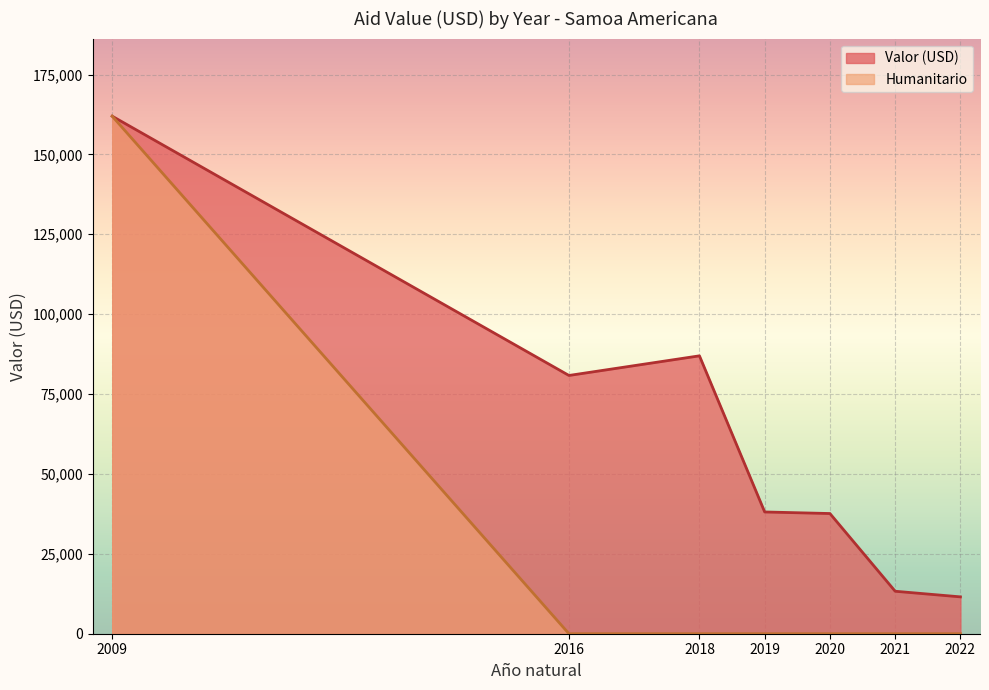

List the series in order of their overall mean, lowest first.

Humanitario, Valor (USD)